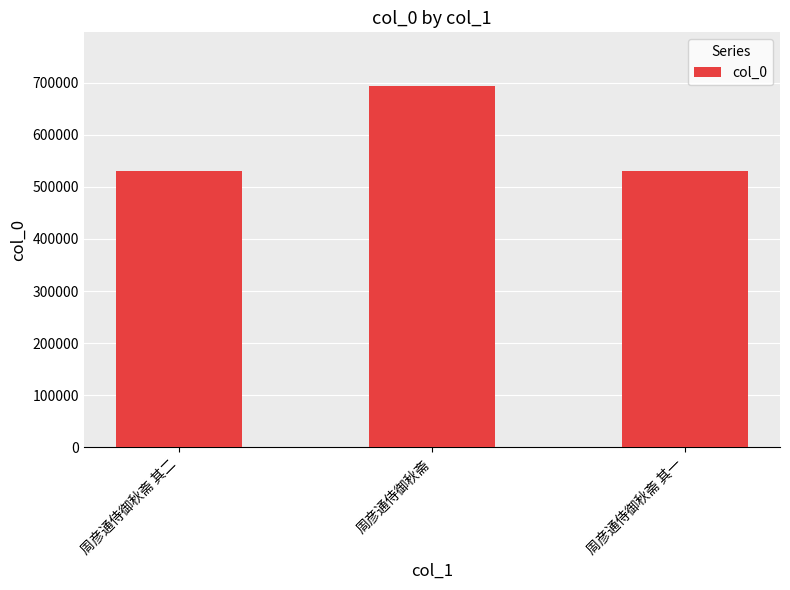

What position from the left is 周彦通侍御秋斋 其一?

3